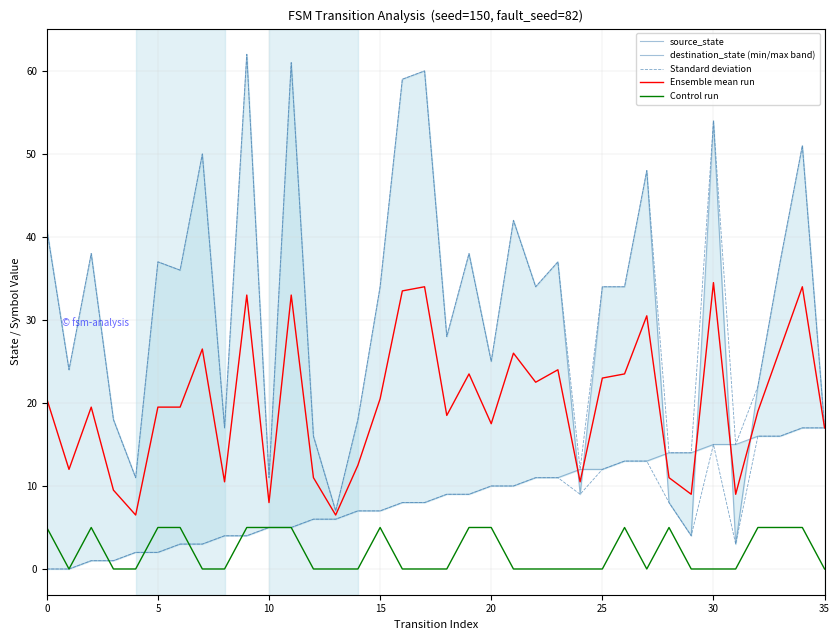

True or false: destination_state (min/max band) and Control run intersect in this chart.

False